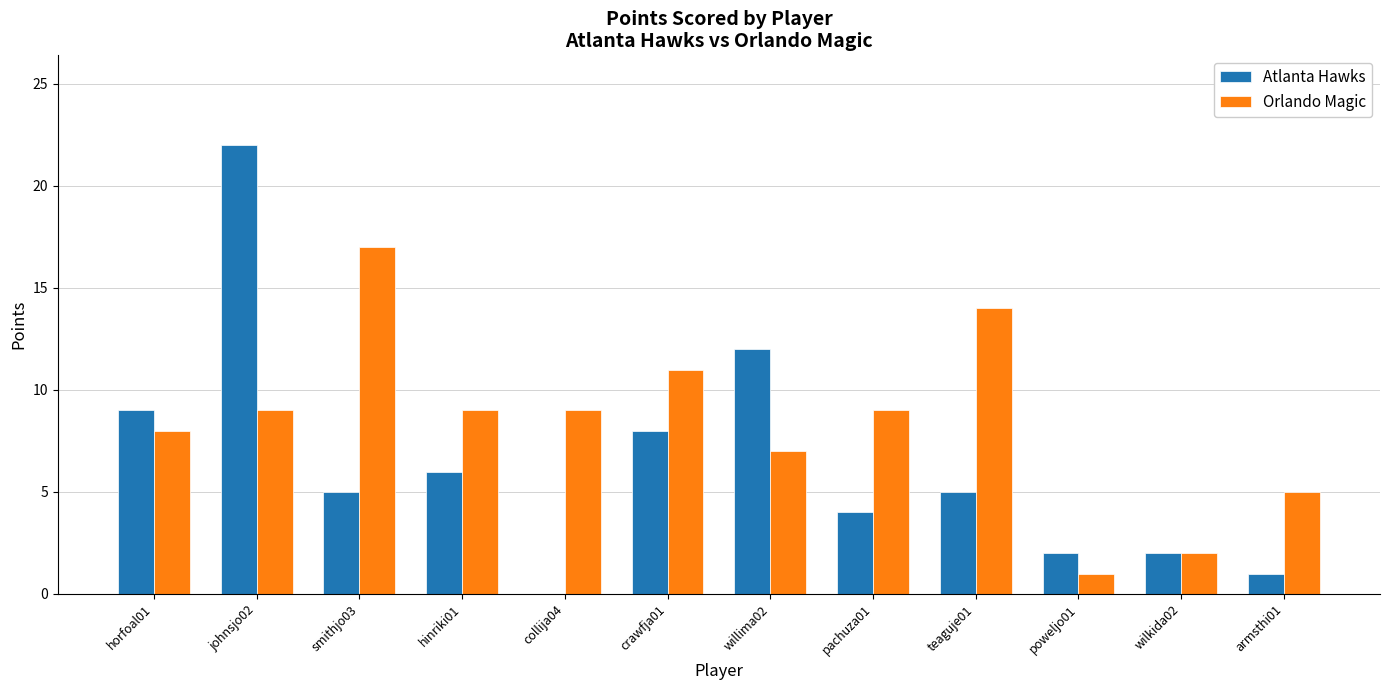

Count the number of categories in the chart.

12